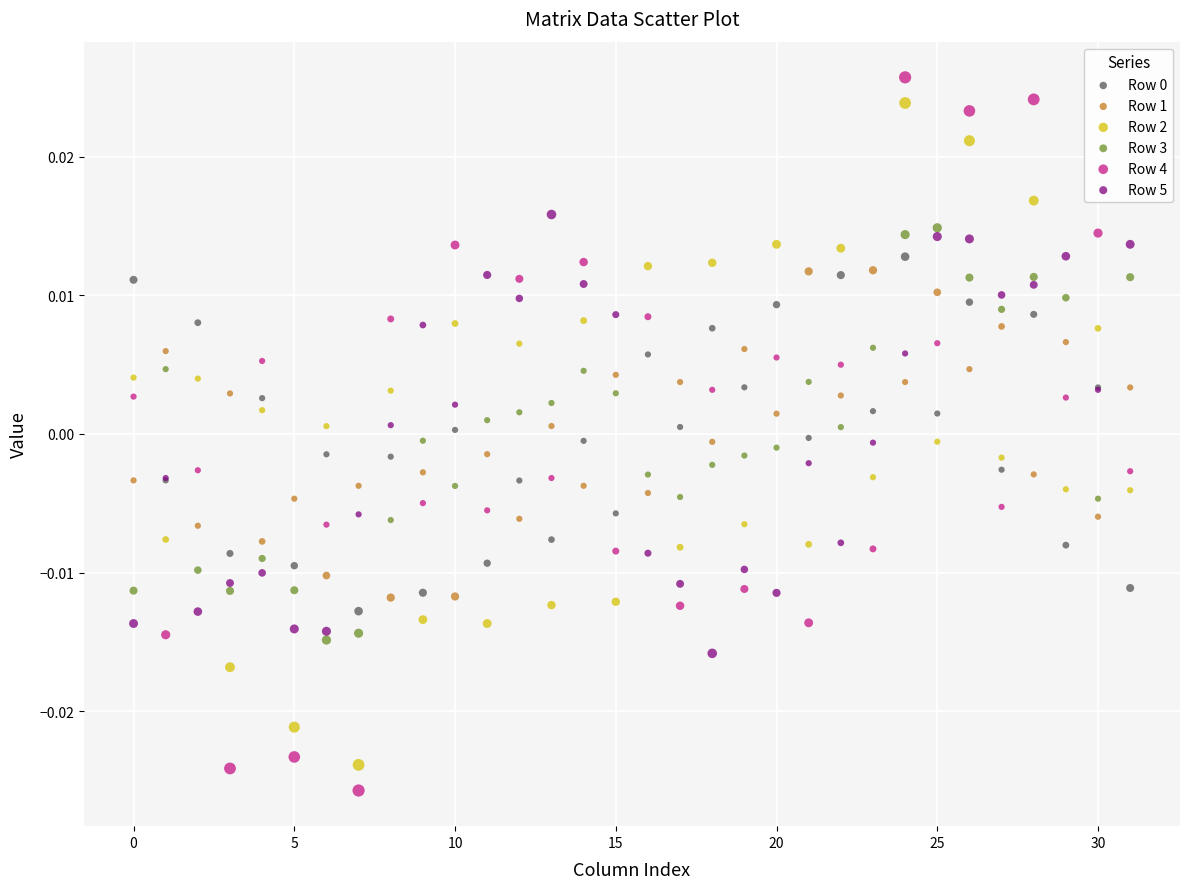

Which series has the widest spread of Y values?

Row 4